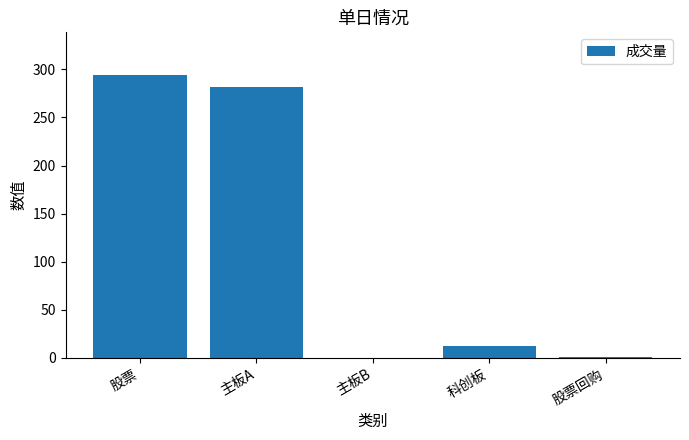

What is the change in value from 主板A to 科创板?

-269.0